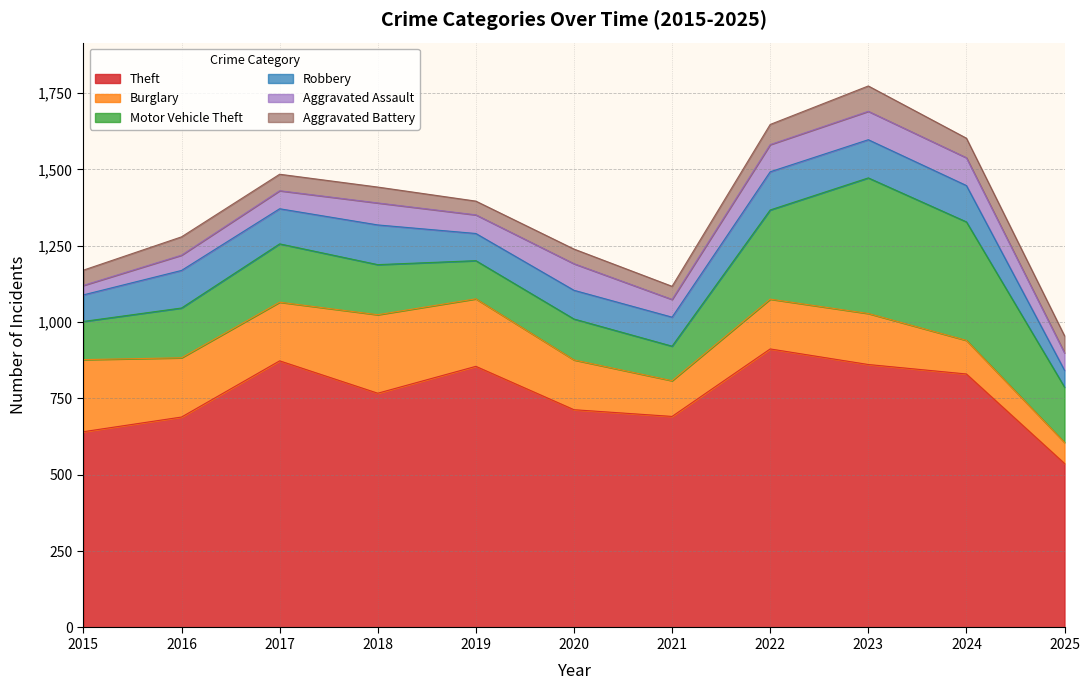

True or false: Motor Vehicle Theft and Aggravated Battery intersect in this chart.

False